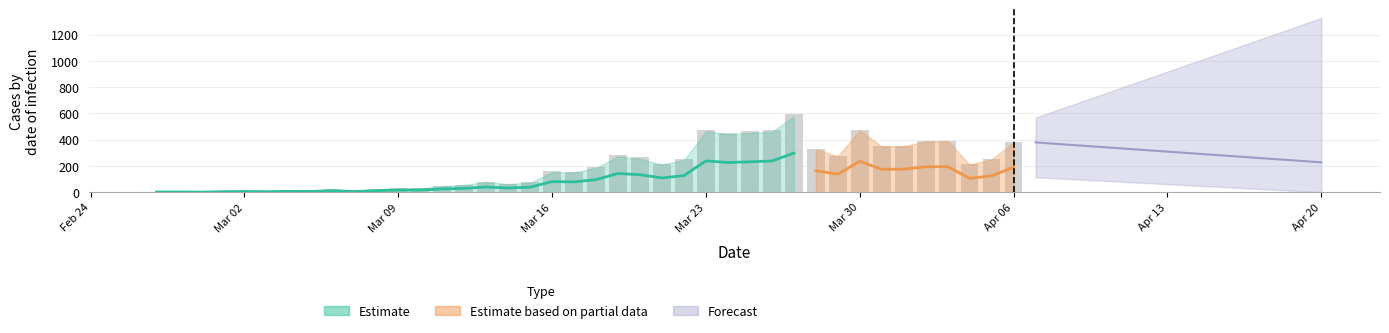

Where is the data nearest to the value 298?

2020-03-19